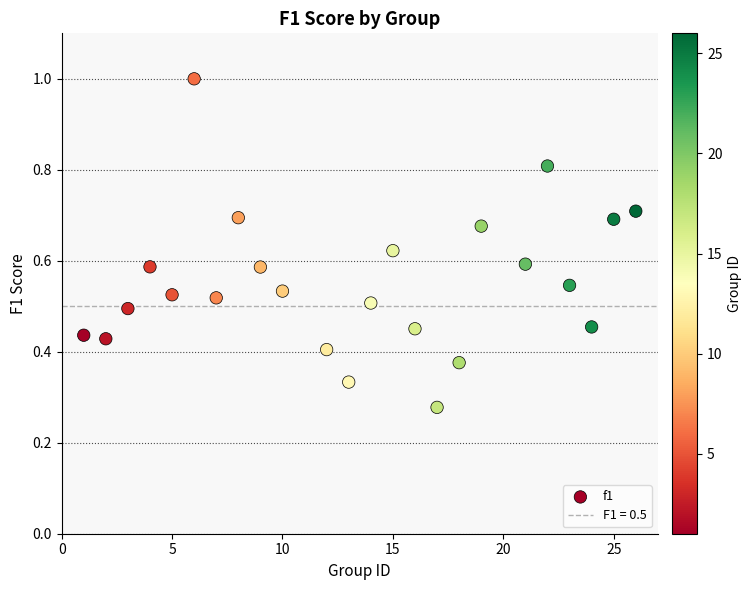

What is the range of X values (max minus min)?

25.0